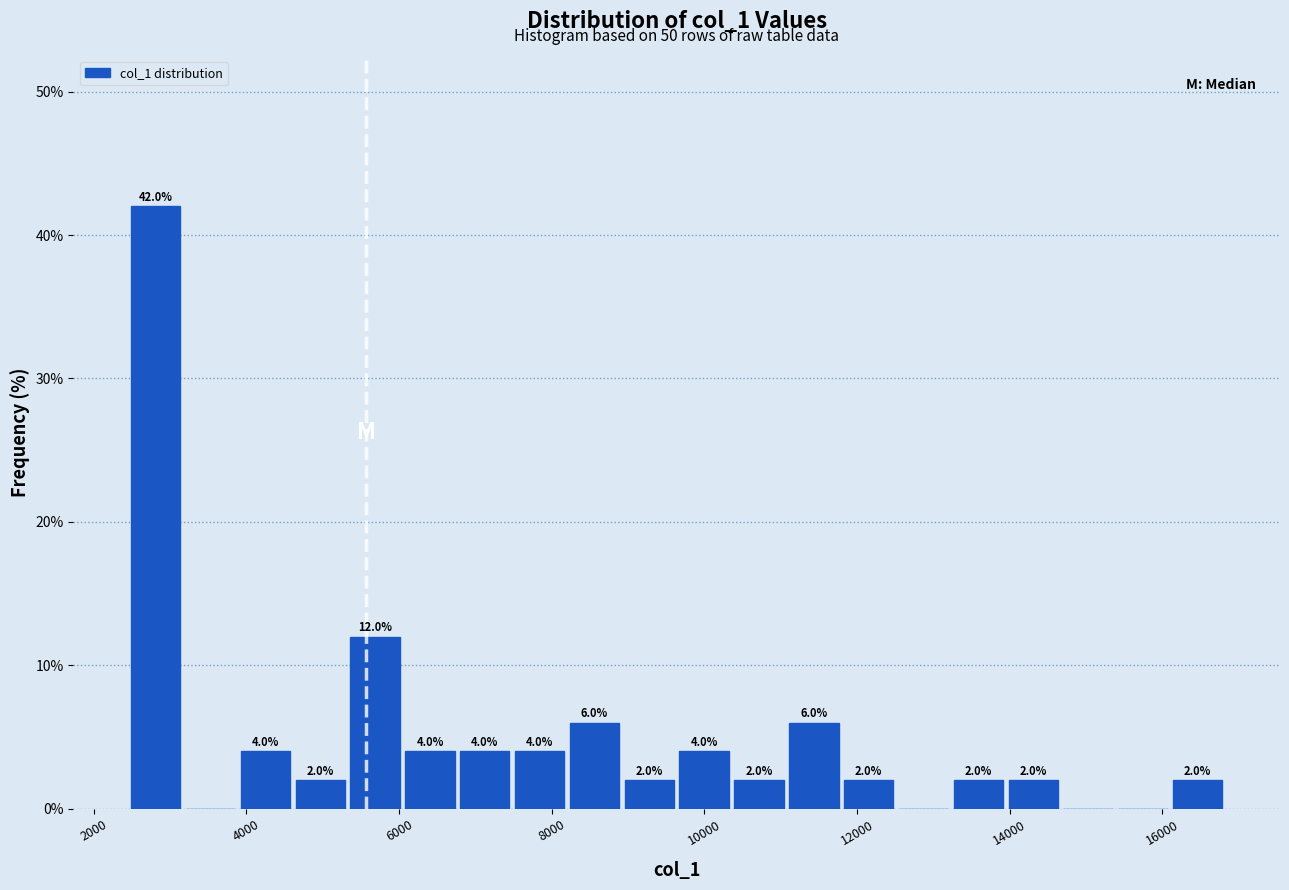

Read against the x-axis, roughly where is the centre of the tallest bar?

2800